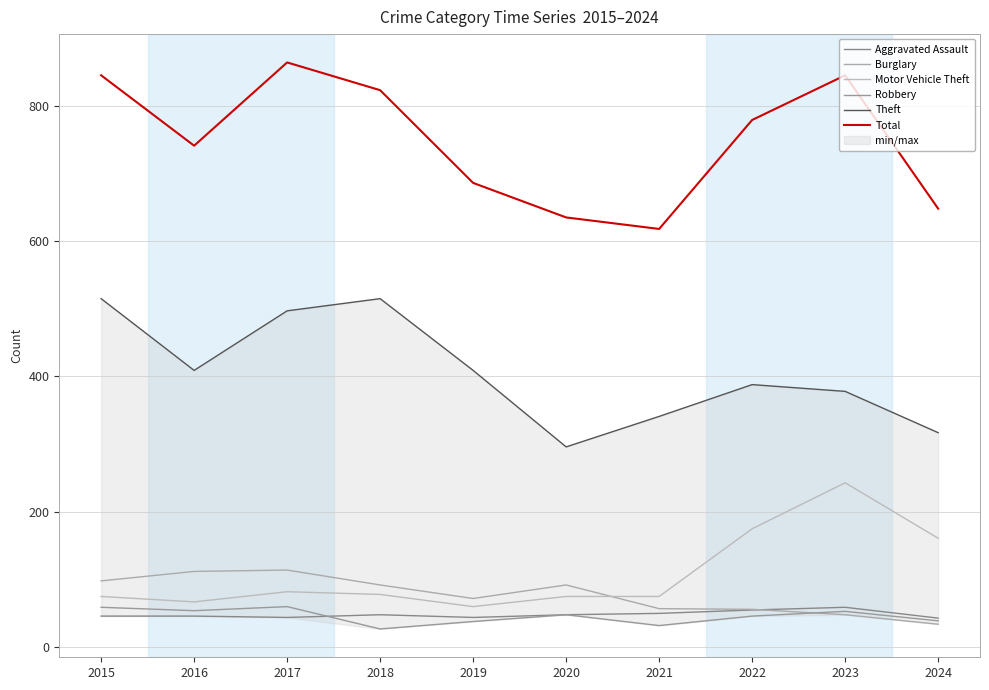

The Motor Vehicle Theft series shows 24 at 2017. True or false?

False